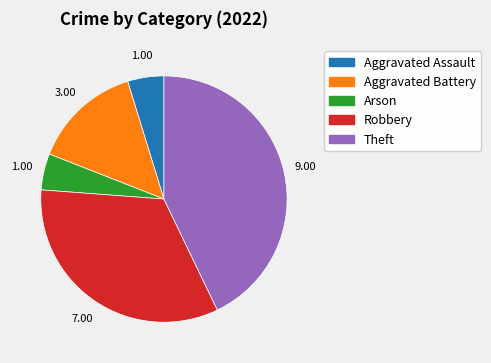

Which category has the biggest portion of the pie?

Theft